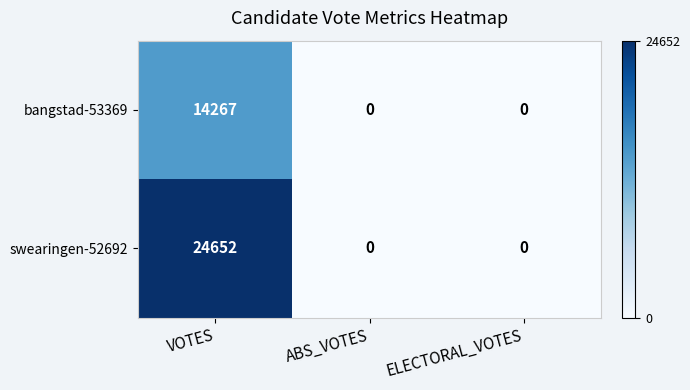

What is the maximum value shown in the chart?

24652